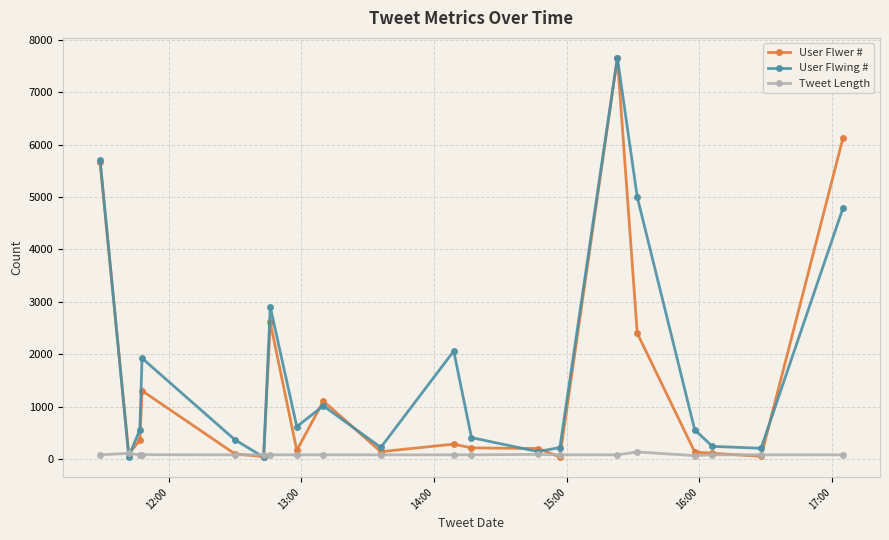

What is the value of the Tweet Length point at the 19th from the left?

85